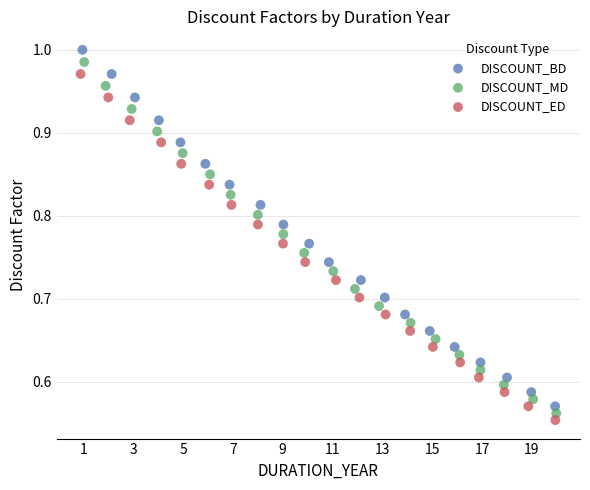

Which series contains the highest Y value?

DISCOUNT_BD